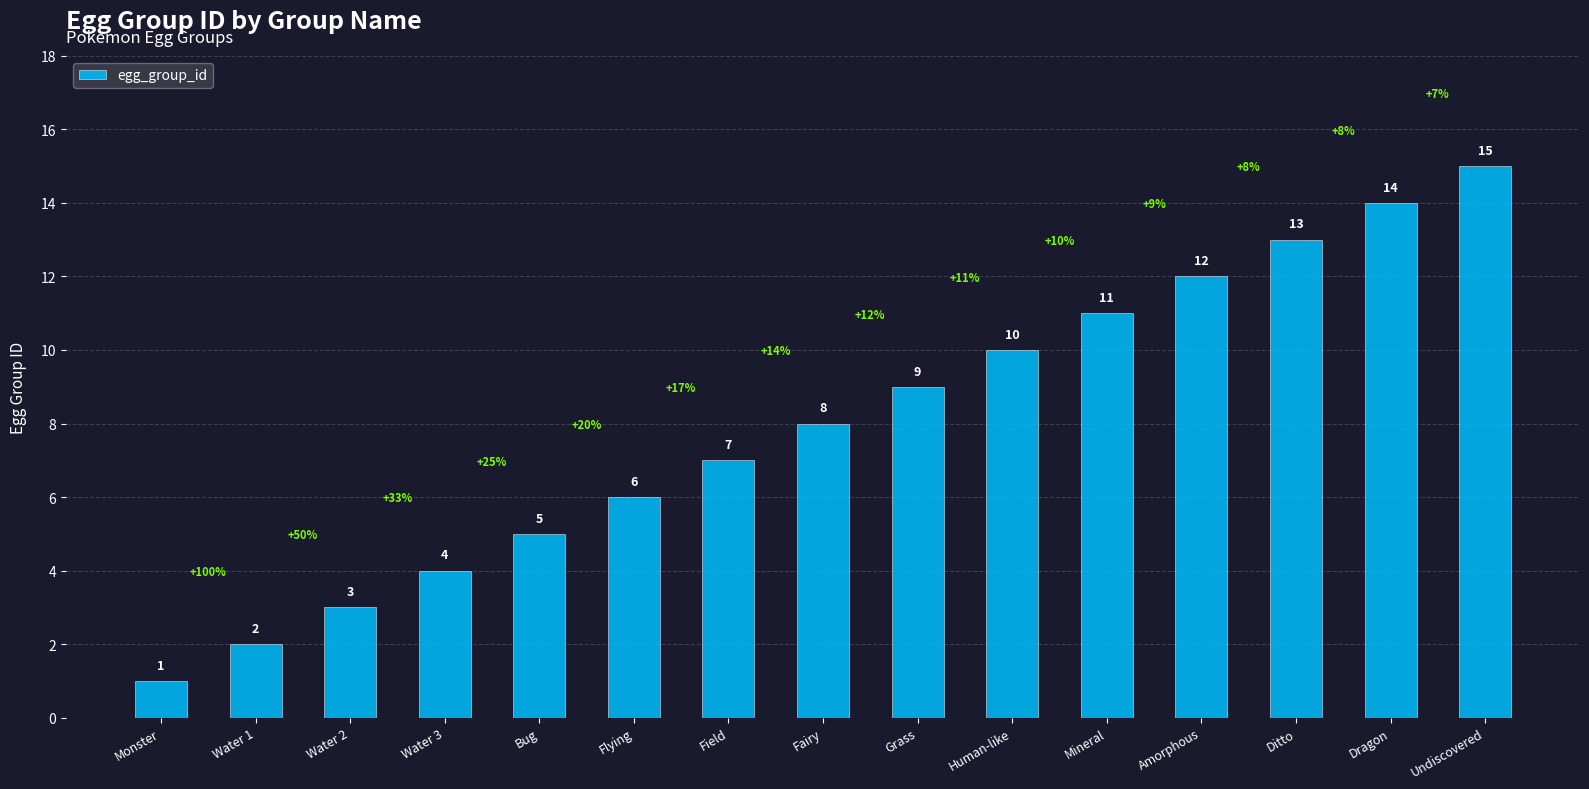

What is the difference between the values at Water 3 and Monster?

3